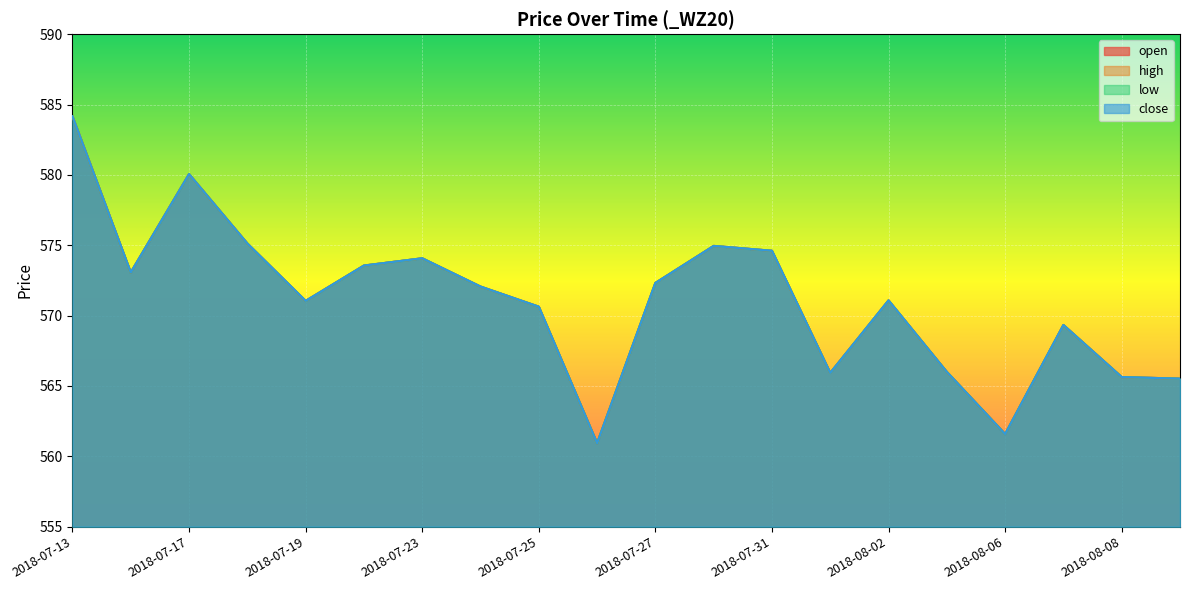

Which series changed the most between 2018-07-27 and 2018-07-31?

open